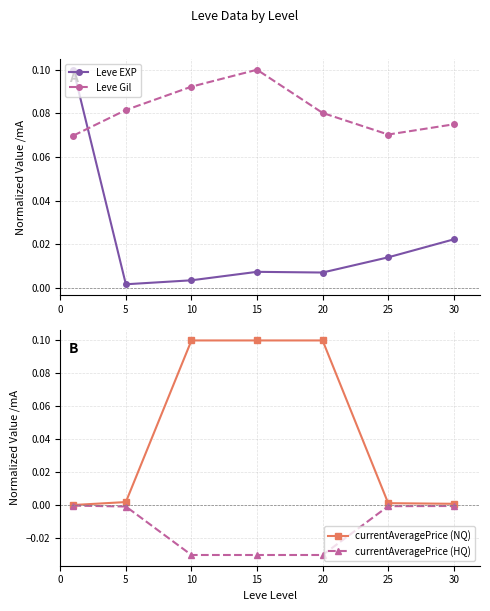

What are all the series names shown in the legend?

Leve EXP, Leve Gil, currentAveragePrice (NQ), currentAveragePrice (HQ)